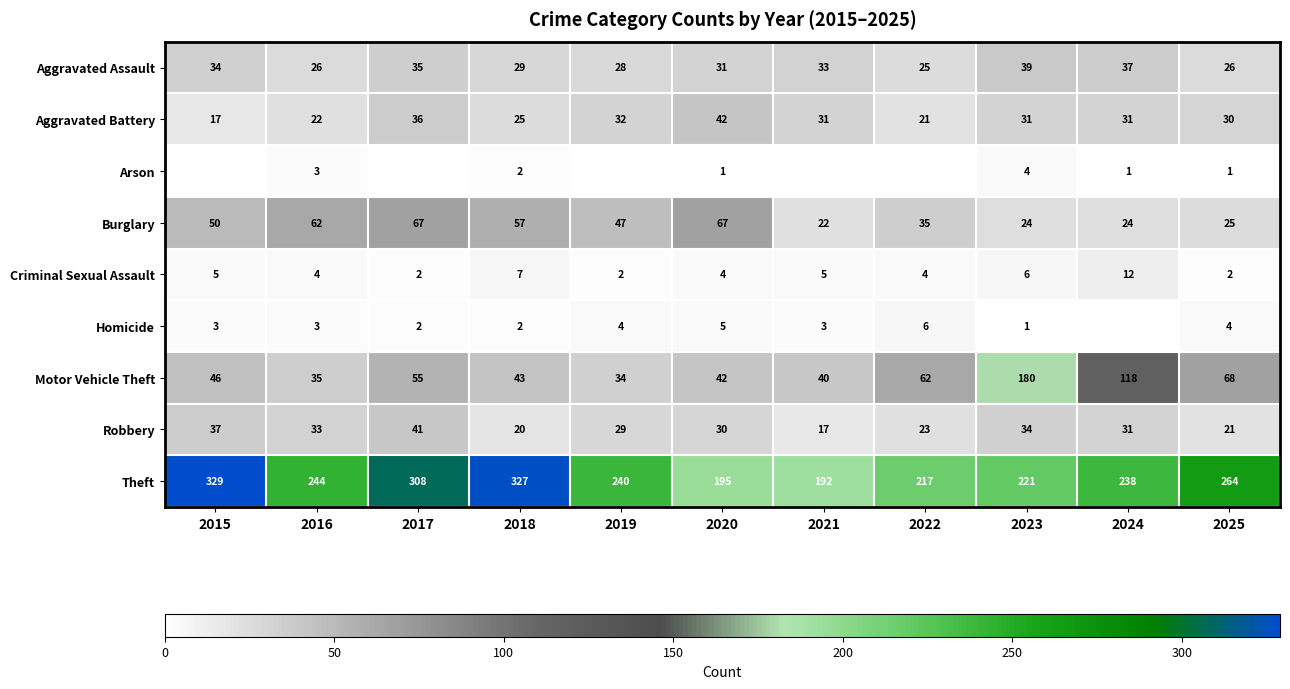

At which label does Theft first exceed 240?

2015